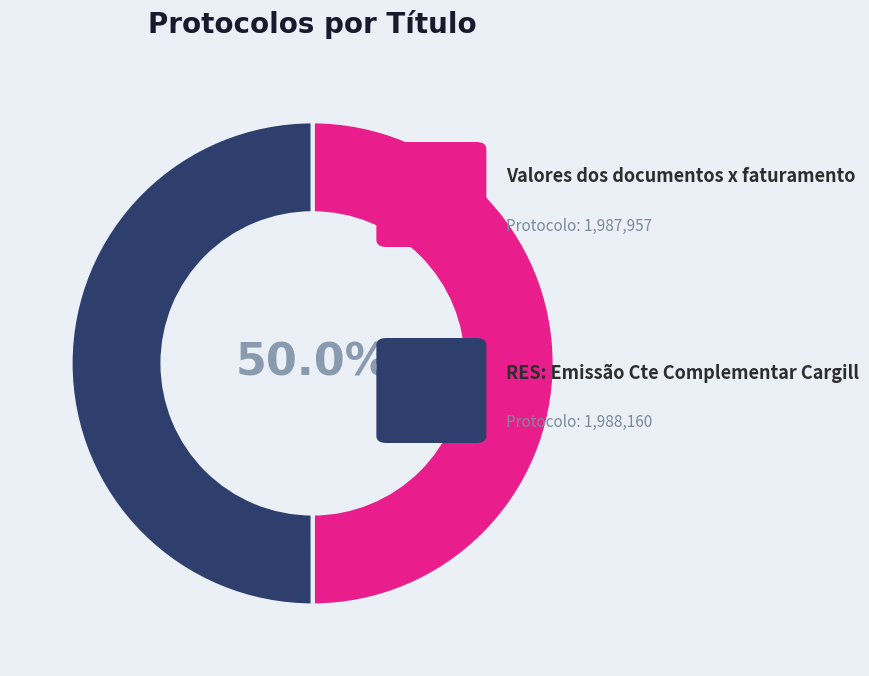

Which category accounts for the majority?

RES: Emissão Cte Complementar Cargill